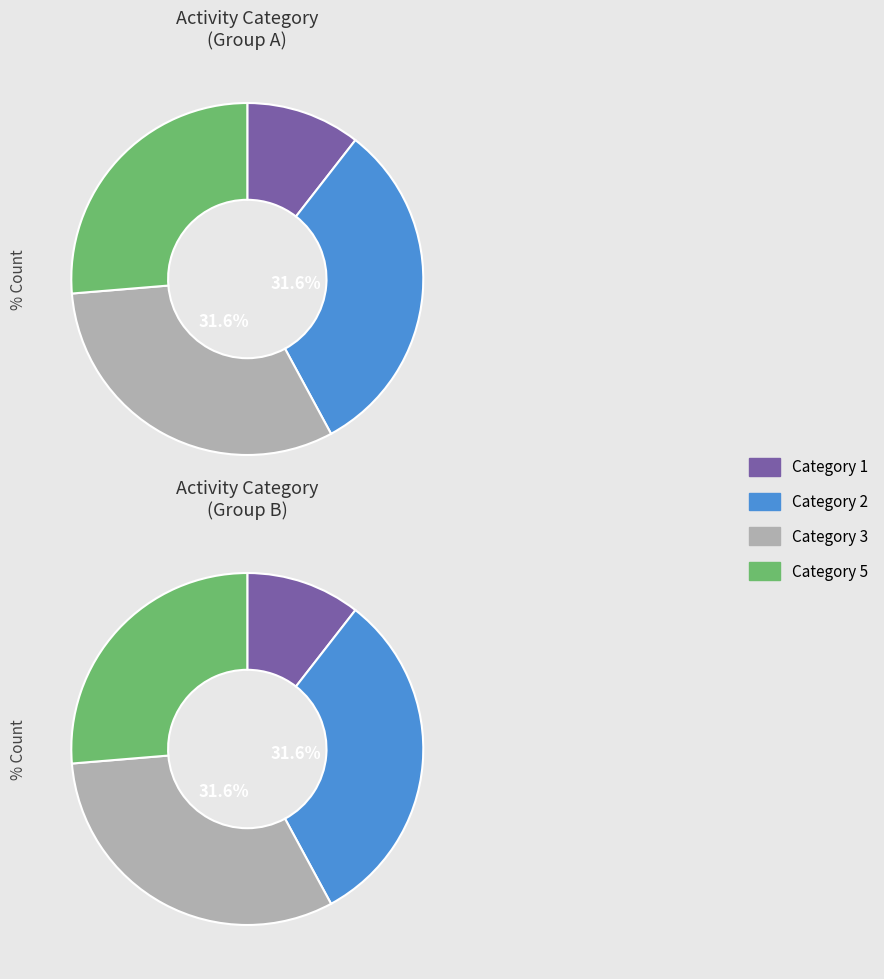

Is it true that 5 is 16% of the pie?

False